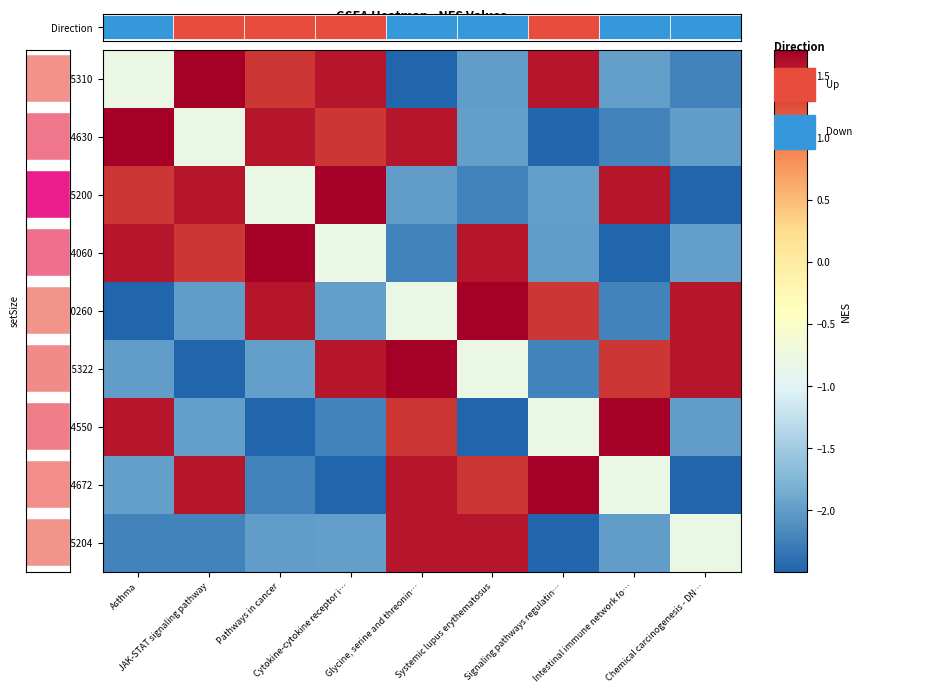

The value of hsa00260 at Signaling pathways regulatin… is 0.2. True or false?

False